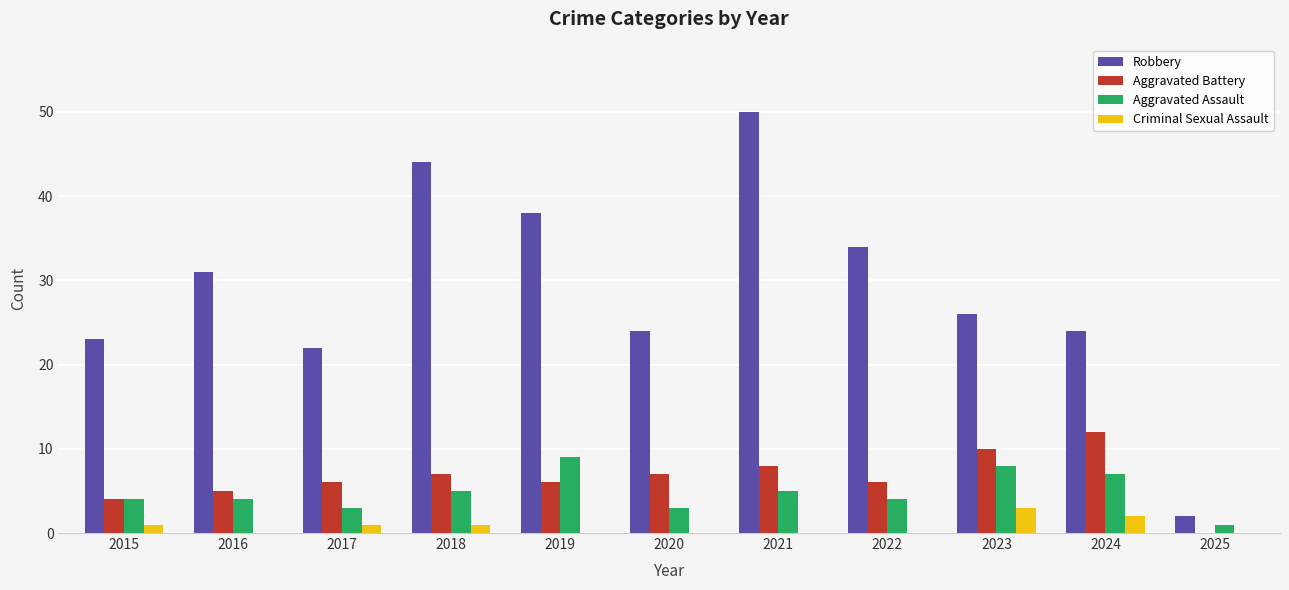

Are the bars horizontal?

No